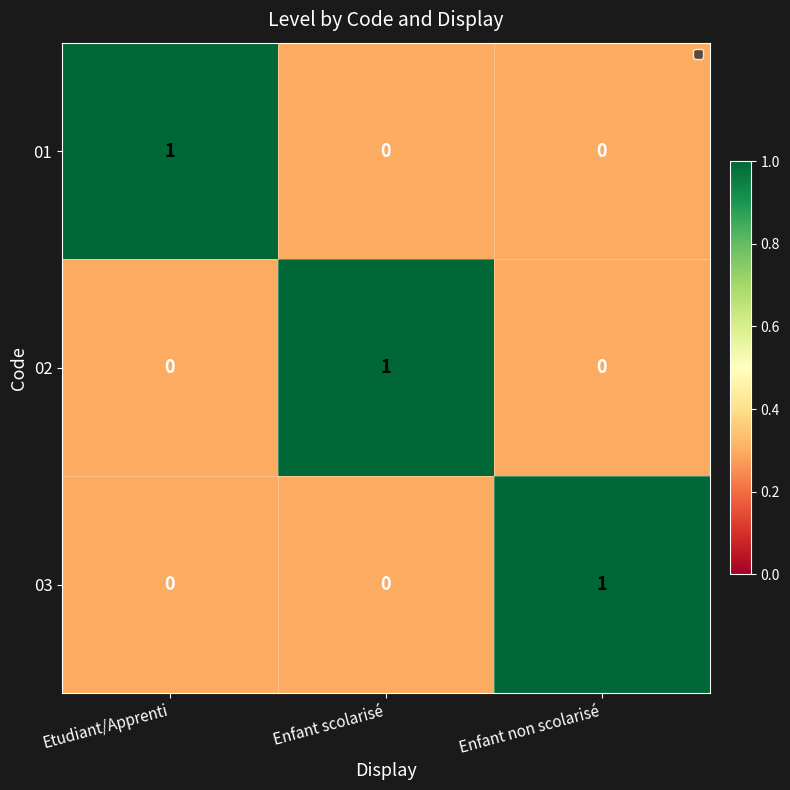

Reading right to left, what are all the values shown in this chart?

01: 0	0	1
02: 0	1	0
03: 1	0	0